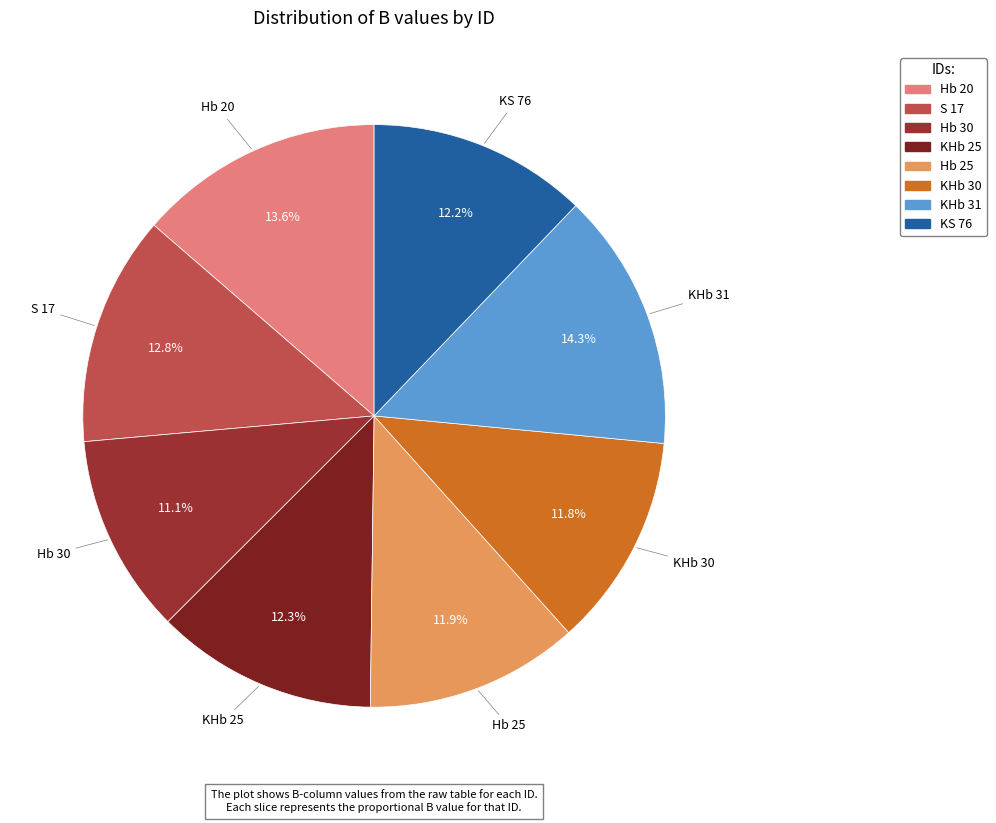

Which has a higher value, Hb 30 or KHb 25?

KHb 25